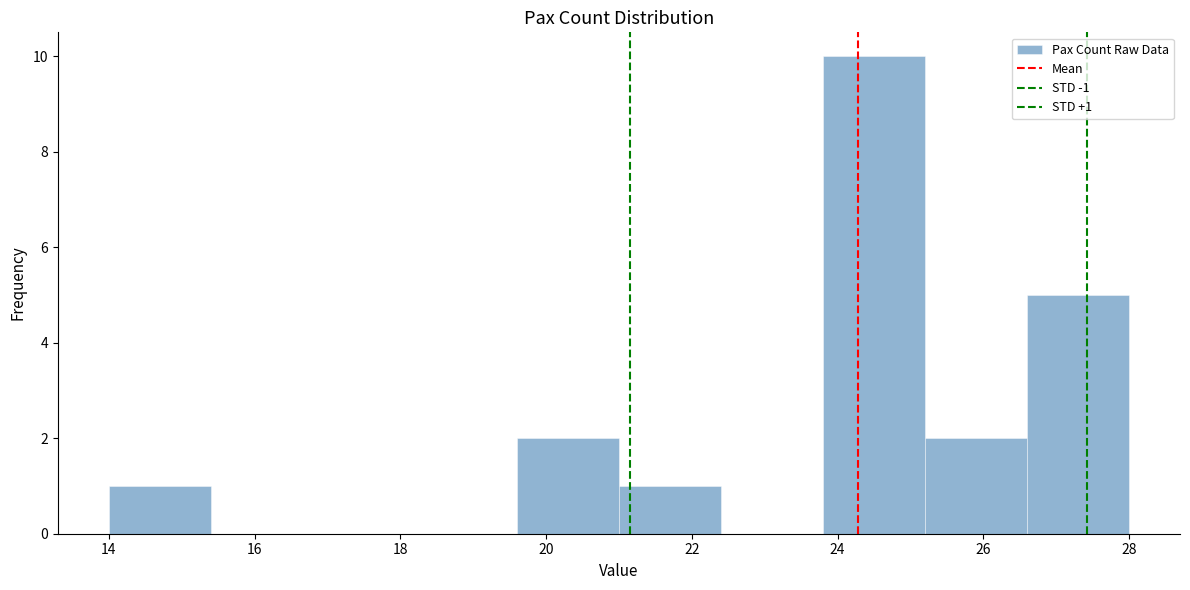

Which range on the x-axis has the tallest bar?

23.8 to 25.2